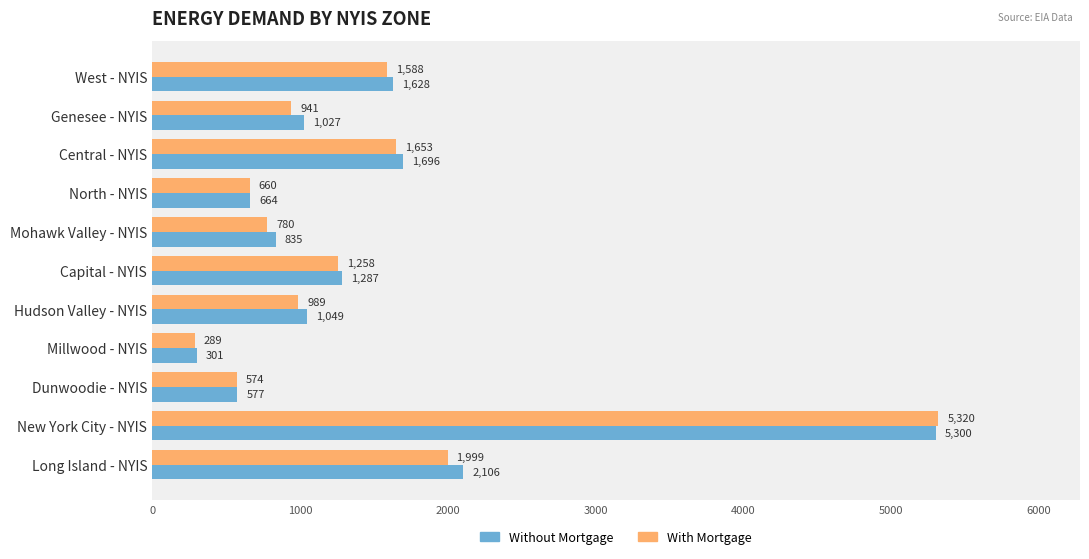

At which label does With Mortgage reach its minimum?

Millwood - NYIS